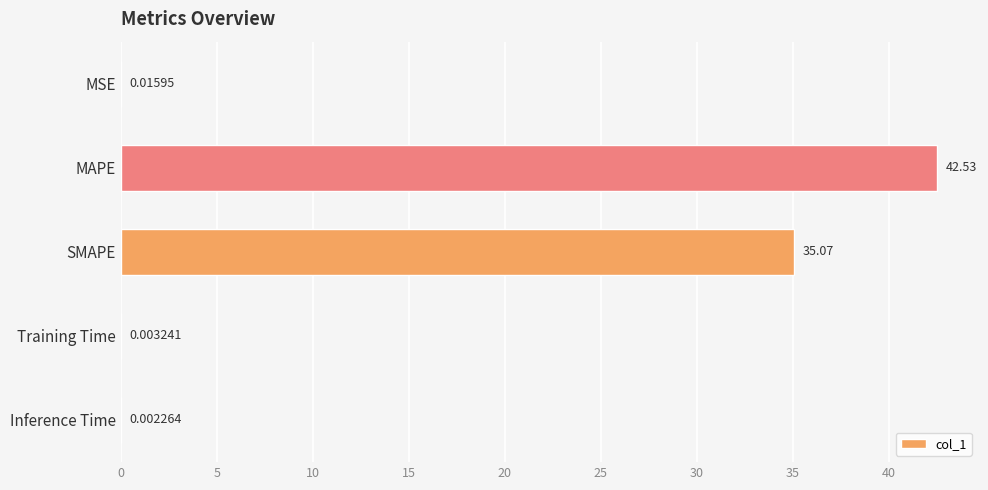

What is the sum of all values?

77.6